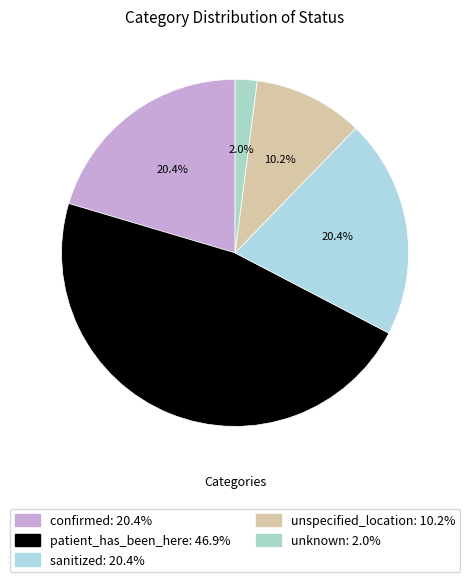

True or false: sanitized accounts for 6% of the total.

False